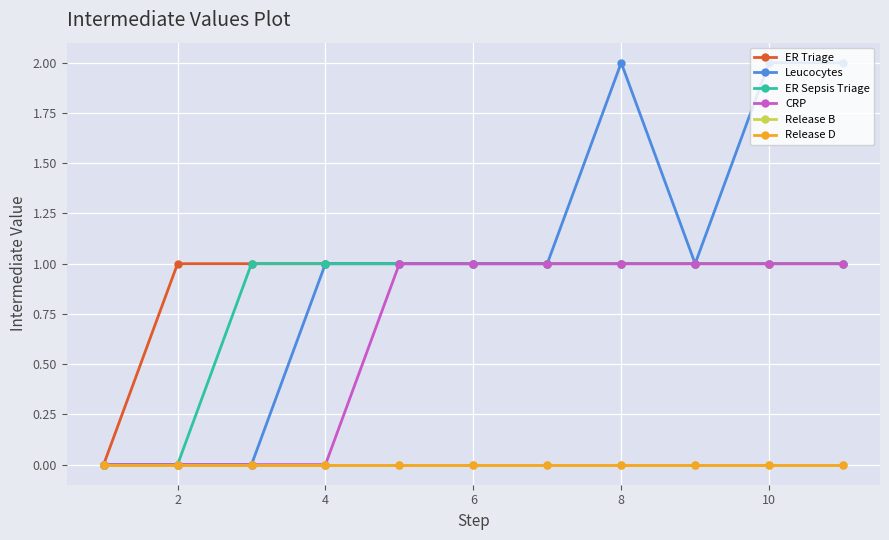

Does the chart display data point markers on the line(s)?

Yes